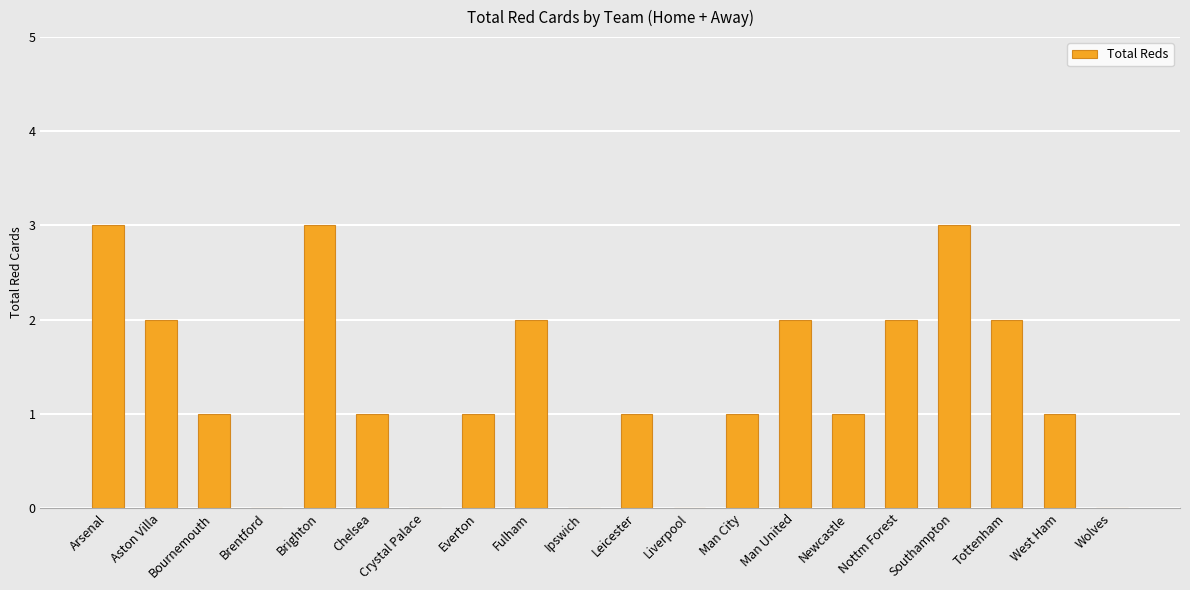

What is the average value?

1